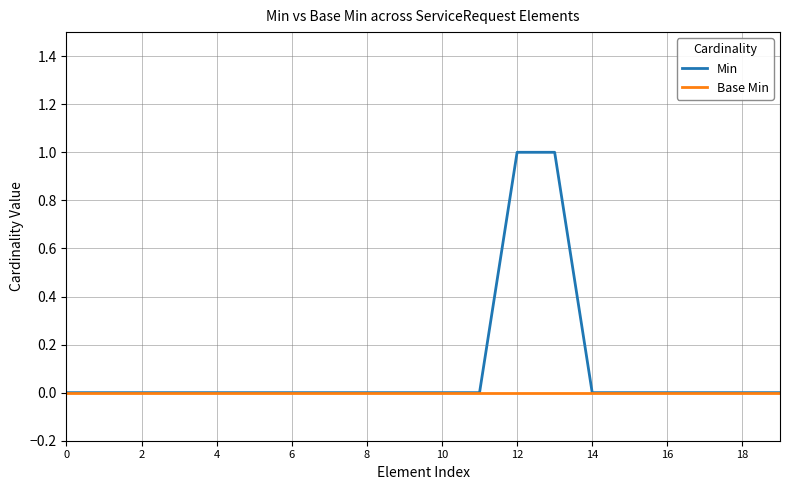

Does the chart display data point markers on the line(s)?

No